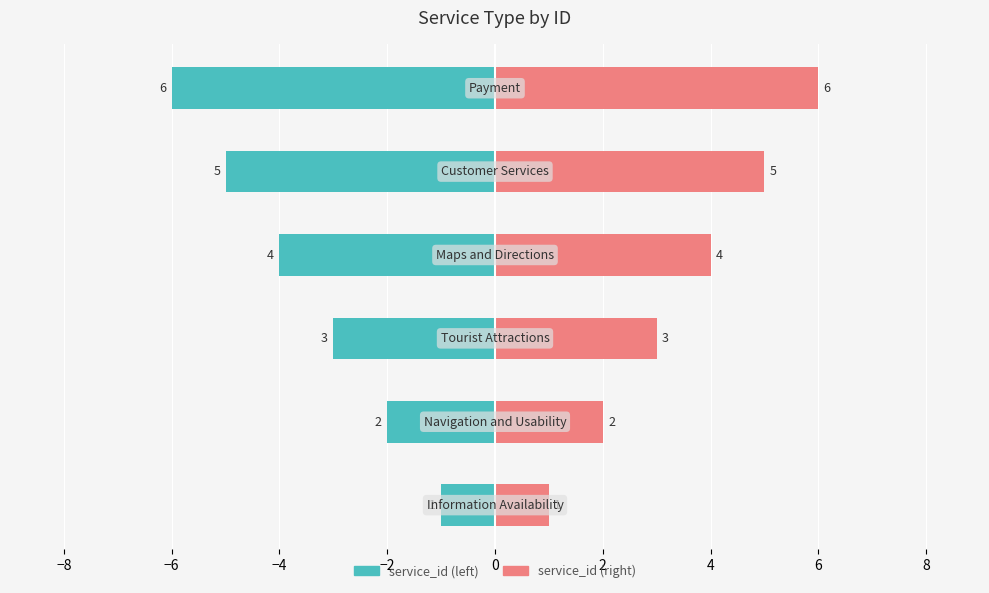

Is it true that service_id (pink) equals 1 at −10?

False